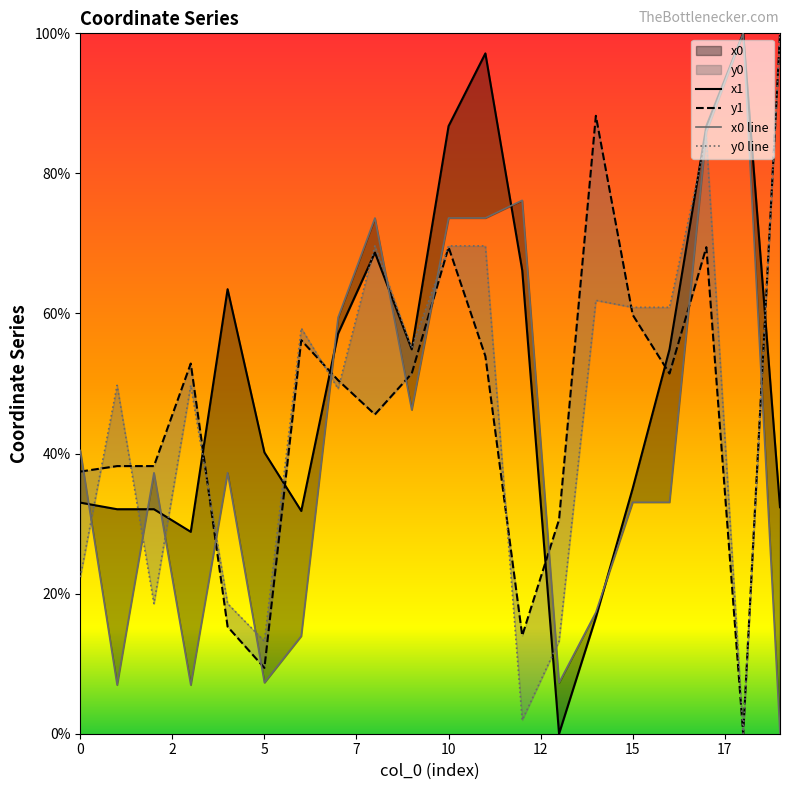

Between 0 and 19, which series saw the biggest shift?

y0 line